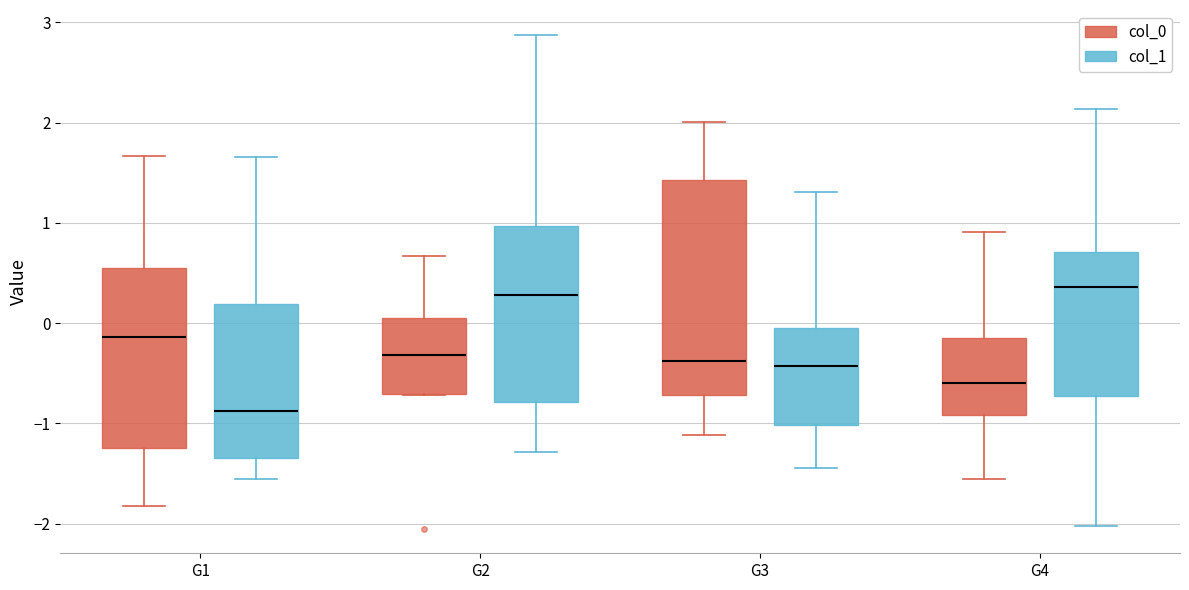

Reading left to right, transcribe this box plot: for each box, give where its median line is, the range the box spans, and where its two whiskers end, as read against the y-axis. The values are not printed on the chart, so give them approximately, as read against the axis.

G1 (col_0): median -0.1, box -1.2 to 0.5, whiskers -1.8 to 1.7
G1 (col_1): median -0.9, box -1.3 to 0.2, whiskers -1.6 to 1.7
G2 (col_0): median -0.3, box -0.7 to 0.1, whiskers -0.7 to 0.7
G2 (col_1): median 0.3, box -0.8 to 1.0, whiskers -1.3 to 2.9
G3 (col_0): median -0.4, box -0.7 to 1.4, whiskers -1.1 to 2.0
G3 (col_1): median -0.4, box -1.0 to 0.0, whiskers -1.4 to 1.3
G4 (col_0): median -0.6, box -0.9 to -0.1, whiskers -1.6 to 0.9
G4 (col_1): median 0.4, box -0.7 to 0.7, whiskers -2.0 to 2.1